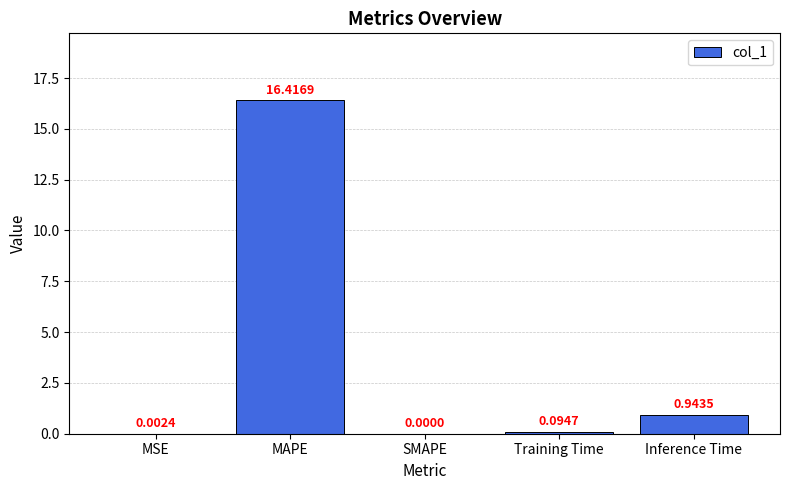

At which label is the value closest to 8?

Inference Time